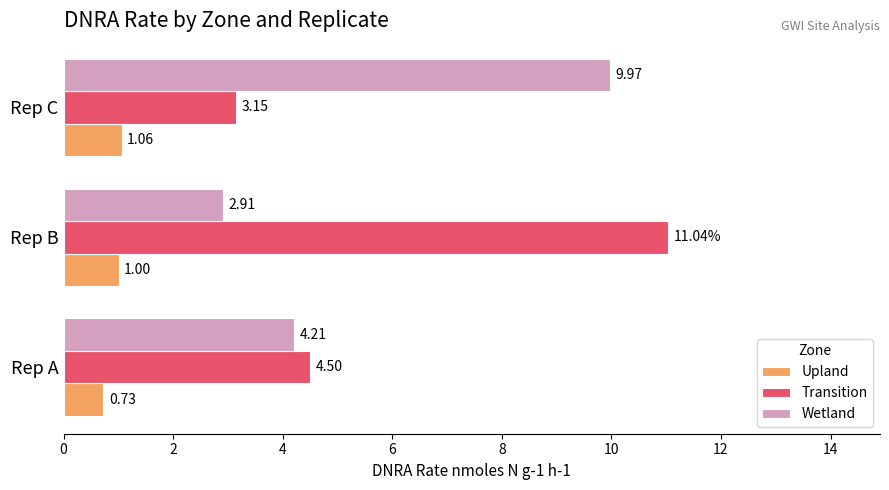

At which category does the chart reach its minimum across all series?

Rep A